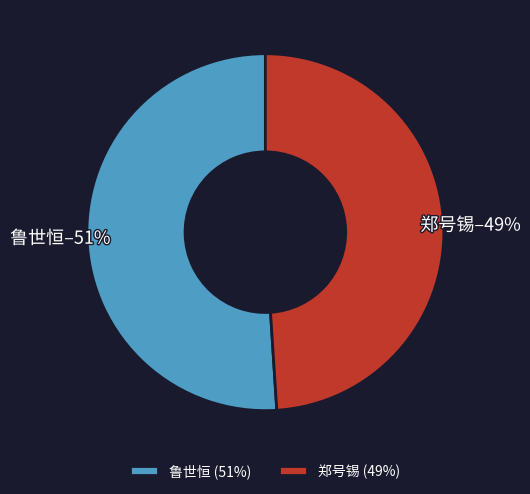

What is the smallest slice in the pie chart?

郑号锡